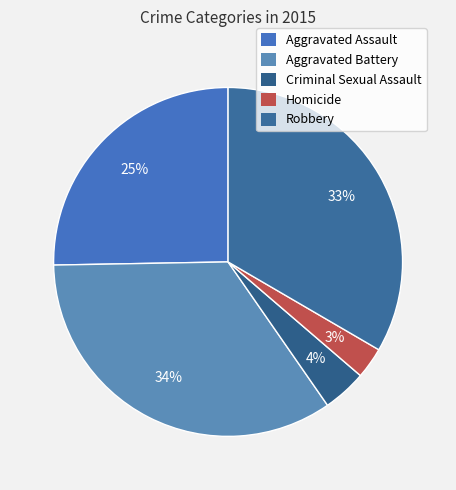

How many slices are in this pie chart?

5